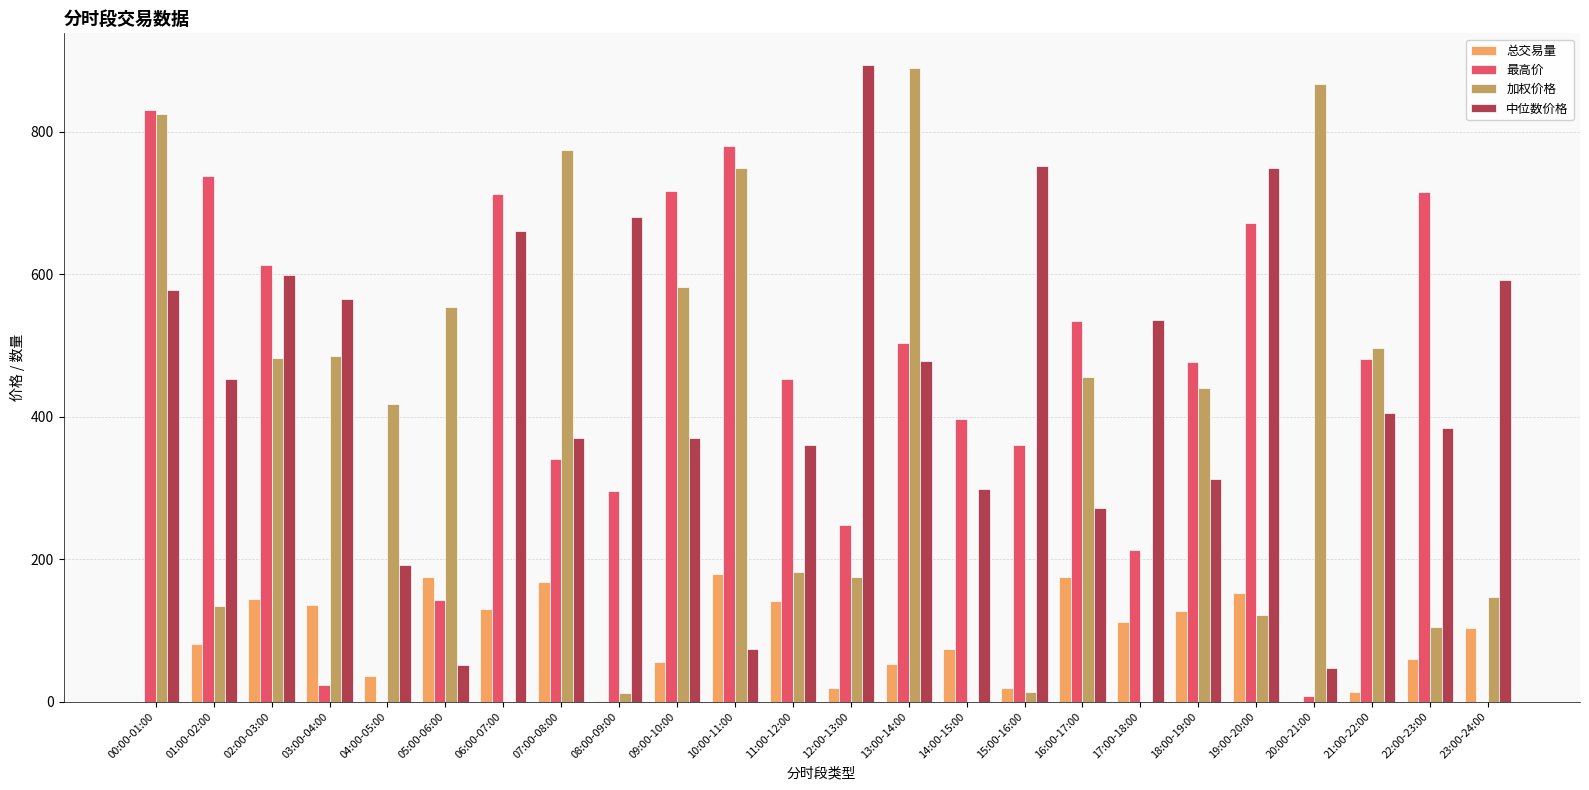

What is the sum of the 最高价 values at 18:00-19:00 and 17:00-18:00?

689.0